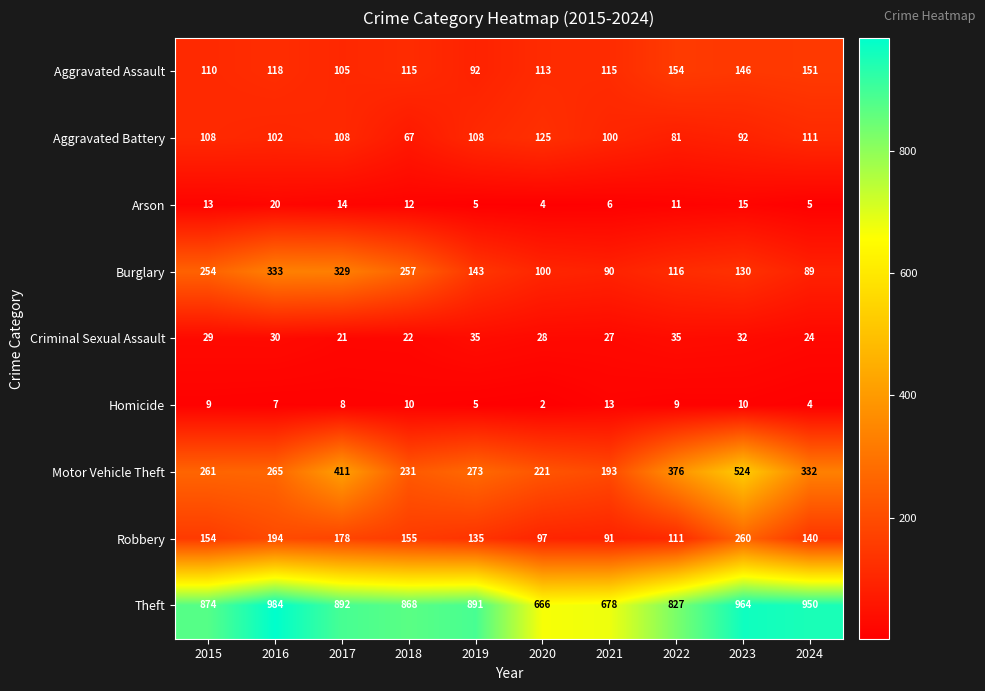

Is it true that Aggravated Assault equals 229 at 2024?

False